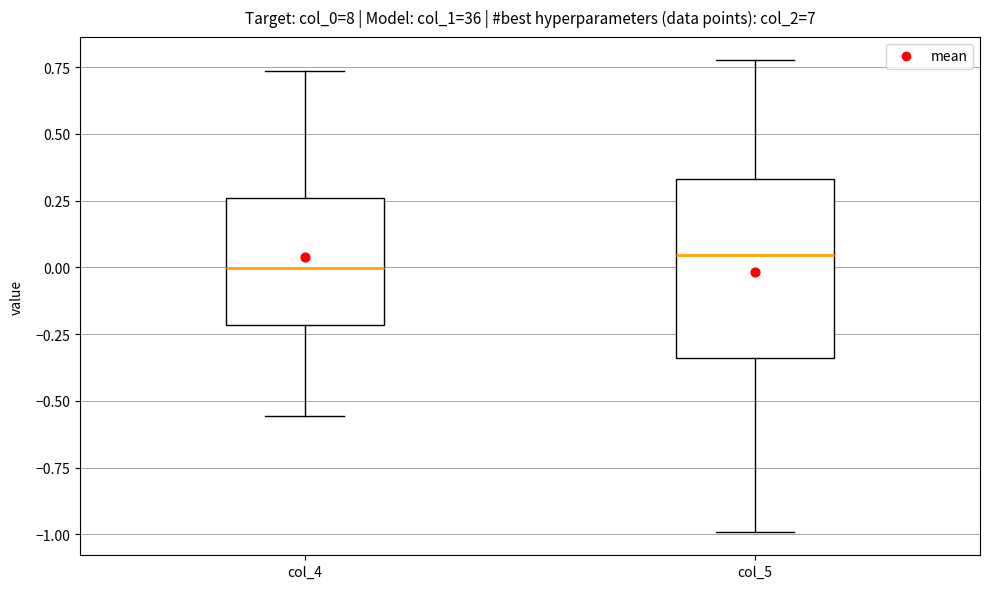

Comparing the boxes themselves (not the whiskers), which one is the tallest?

col_5